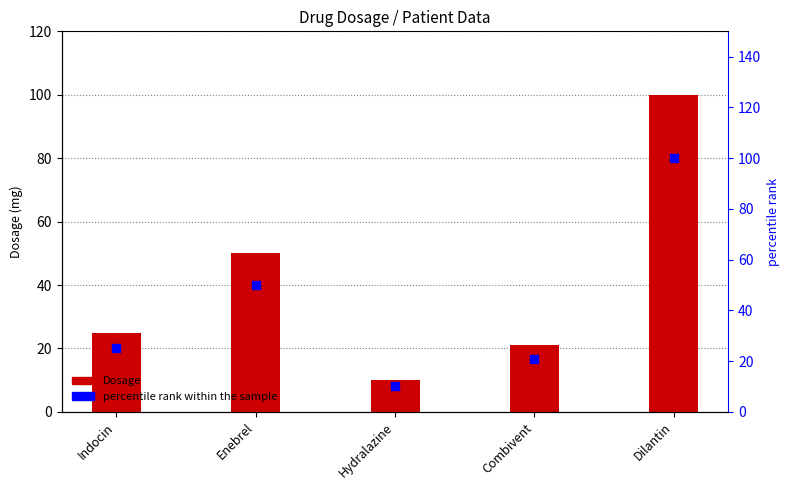

At how many categories does at least one series exceed 17?

4